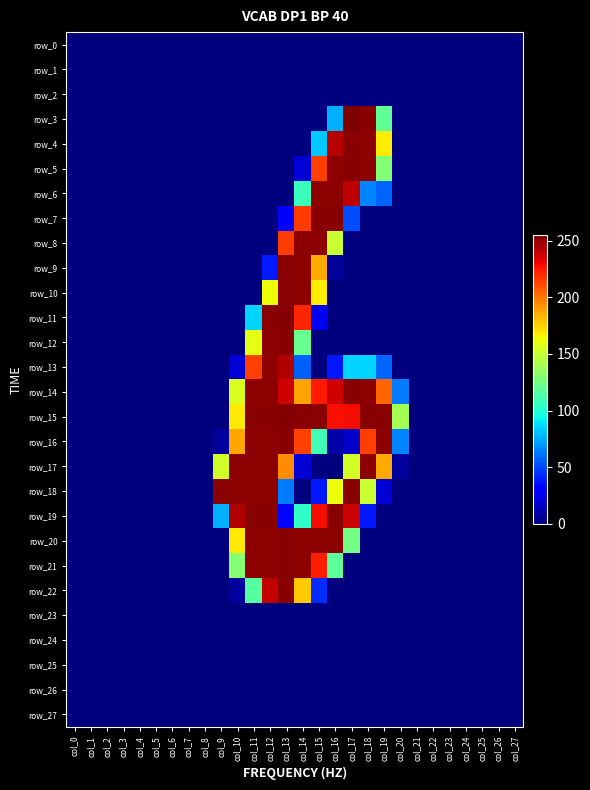

Rank the series by their maximum value, from highest to lowest.

row_3, row_11, row_15, row_4, row_5, row_7, row_9, row_10, row_12, row_14, row_16, row_18, row_19, row_20, row_21, row_22, row_6, row_8, row_13, row_17, row_0, row_1, row_2, row_23, row_24, row_25, row_26, row_27